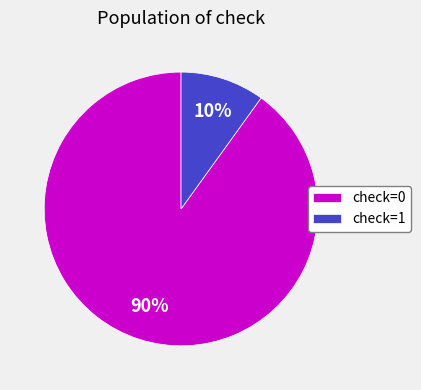

Combined, do check=1 and check=0 account for over 50%?

Yes